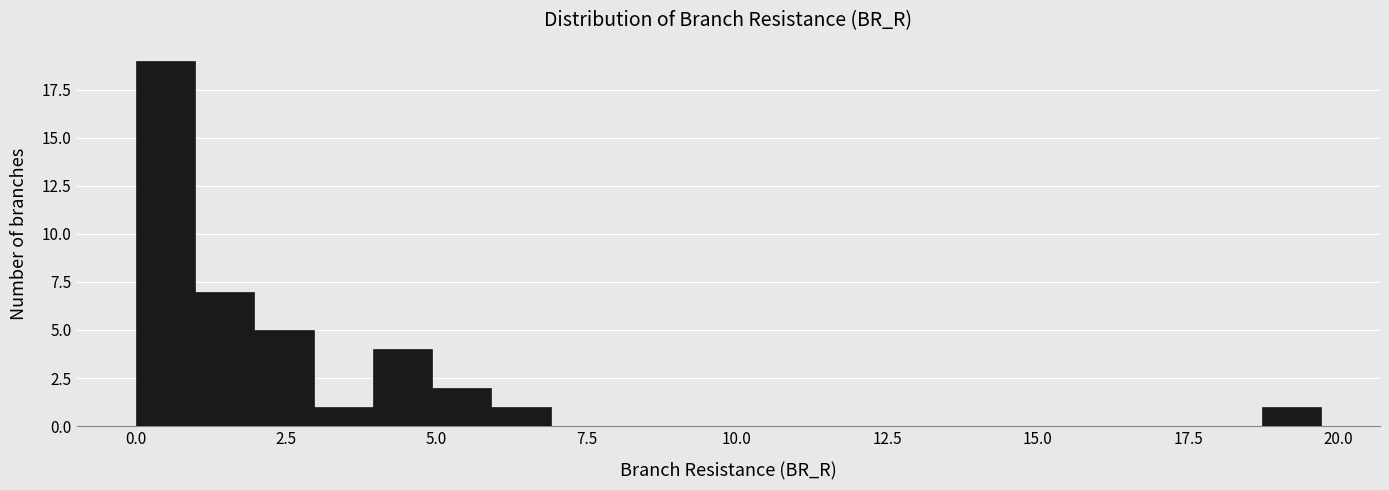

Around what value on the x-axis is the tallest bar? Give the approximate position of its centre, as read against the axis.

0.5